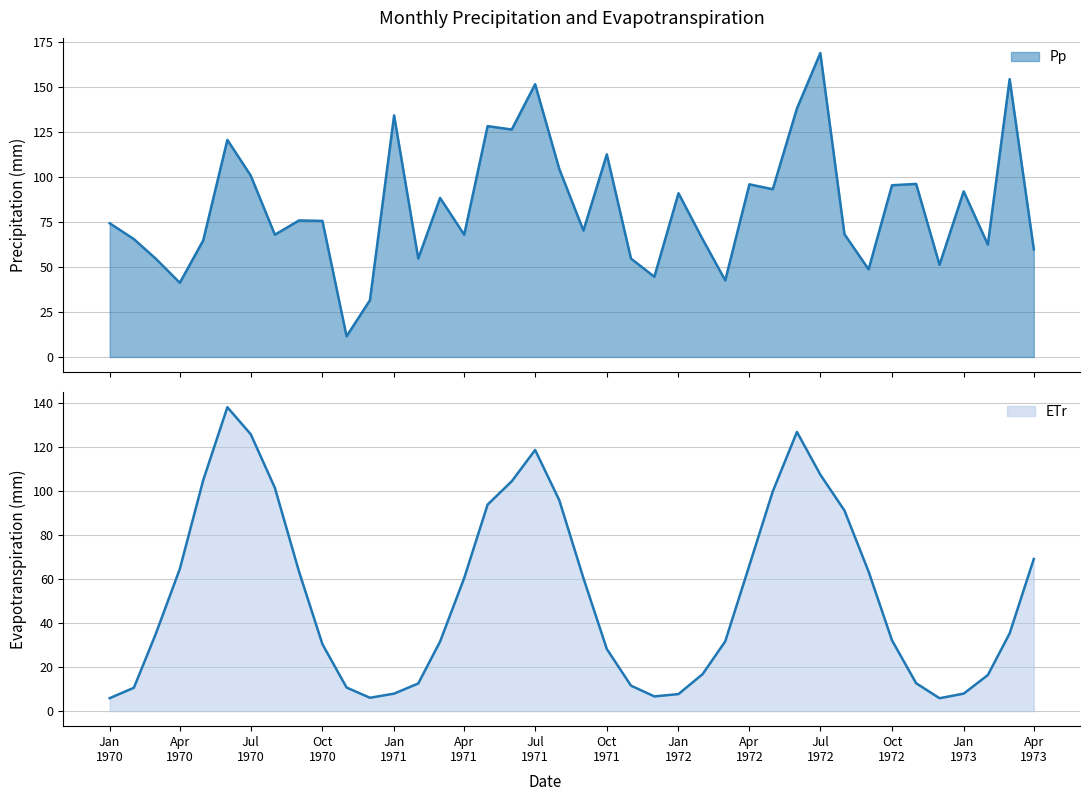

Between 1971-08 and 1973-02, which is larger?

1971-08